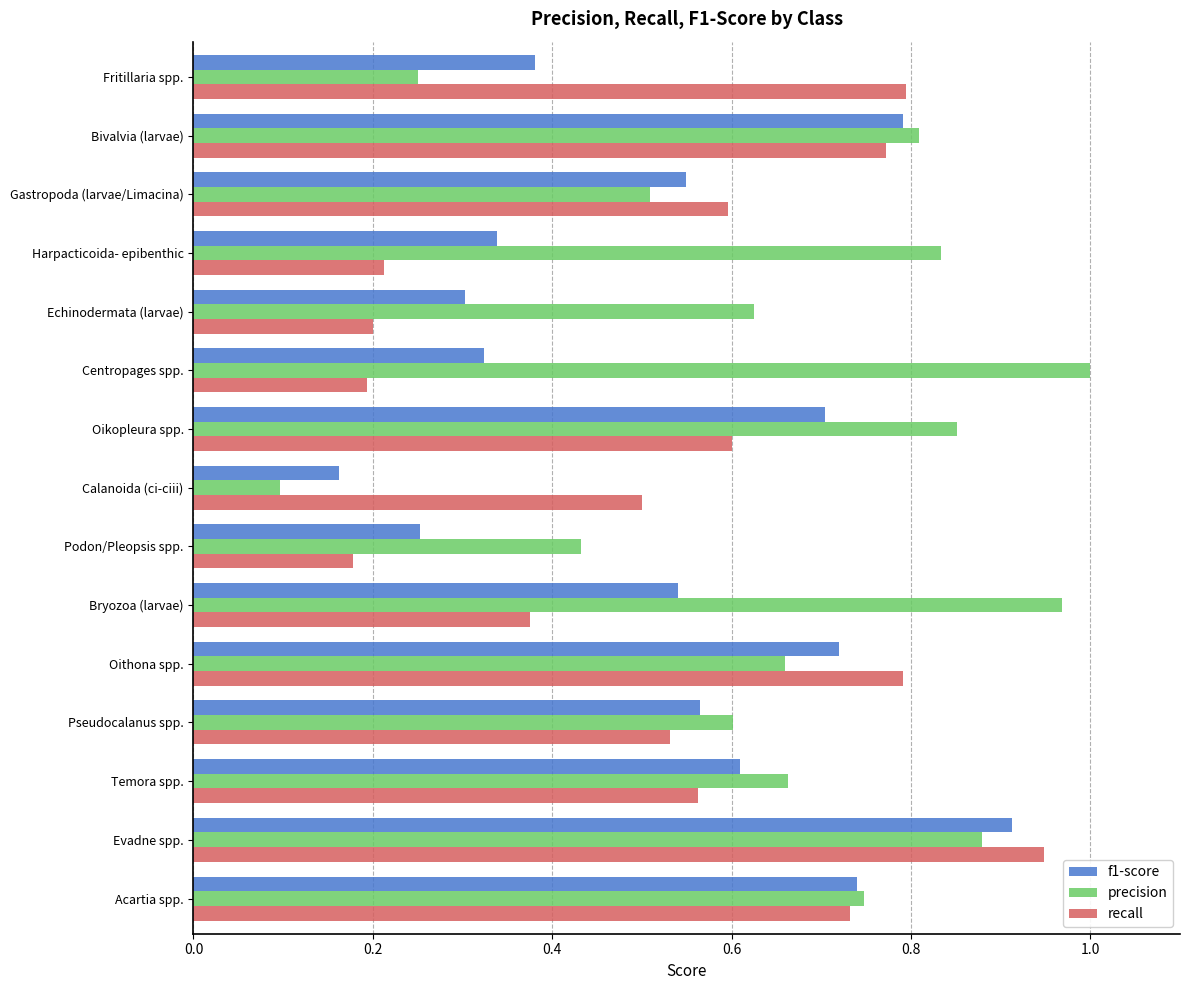

True or false: precision has a value of 1.0 at Centropages spp..

True